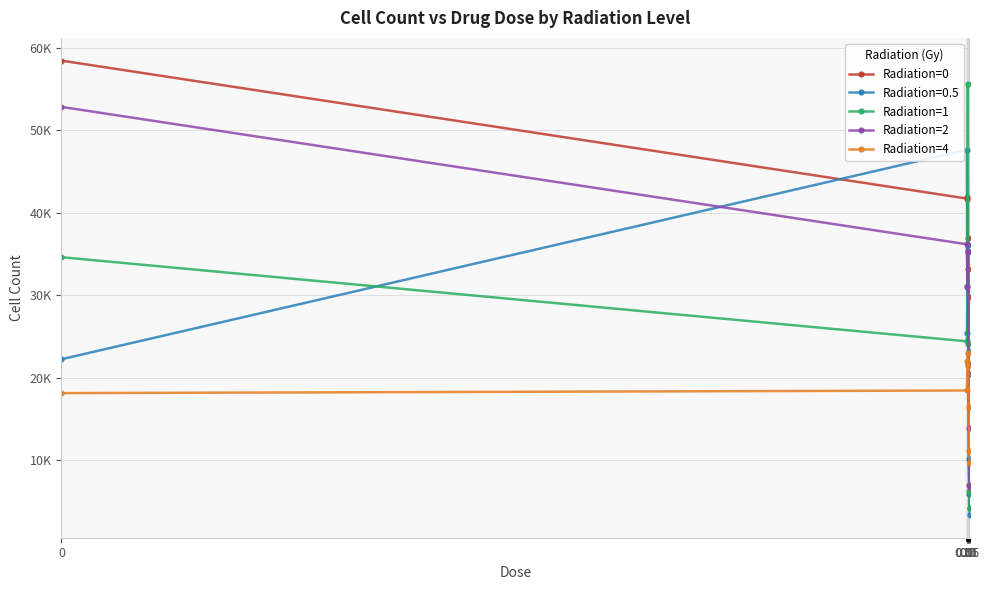

What is the difference between the maximum and minimum values in the Radiation=0 series?

54295